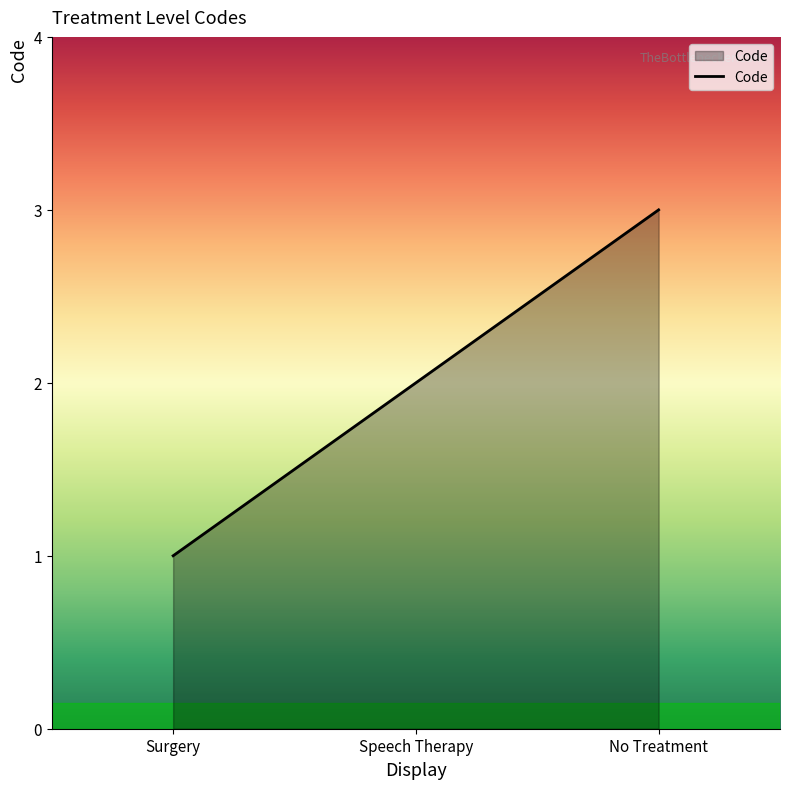

Count the values in the range 1 to 3.

3